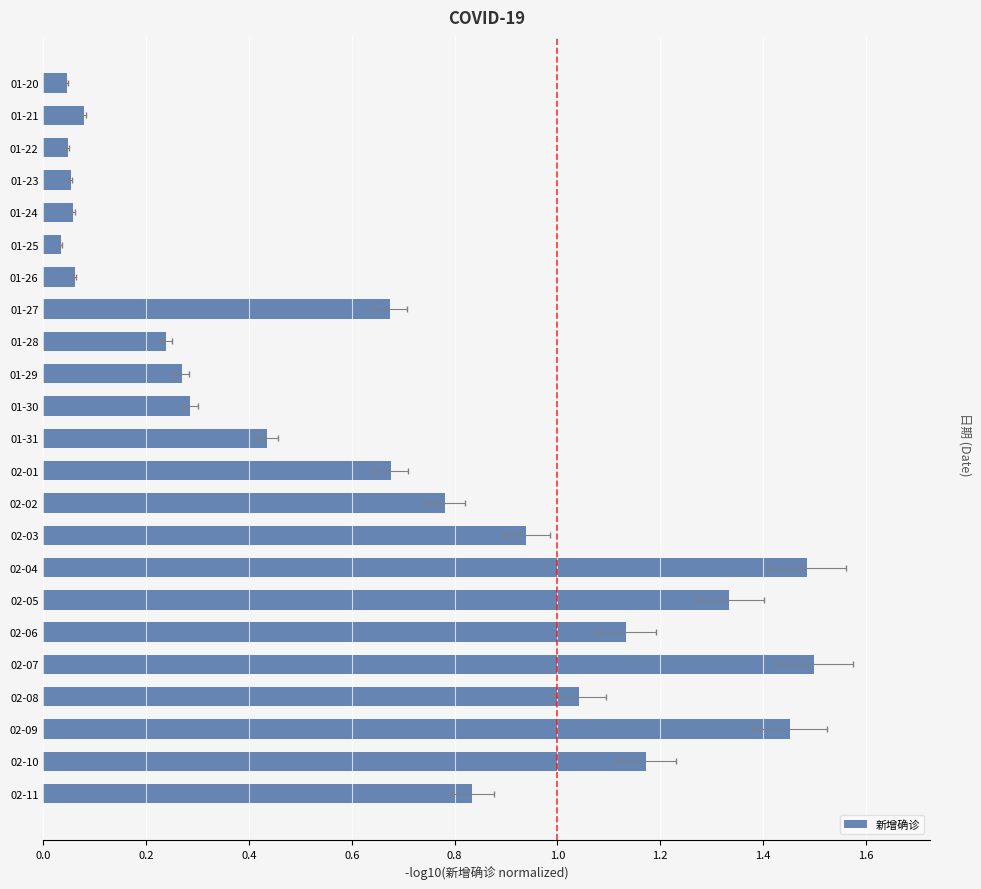

What is the greatest value displayed?

1.5